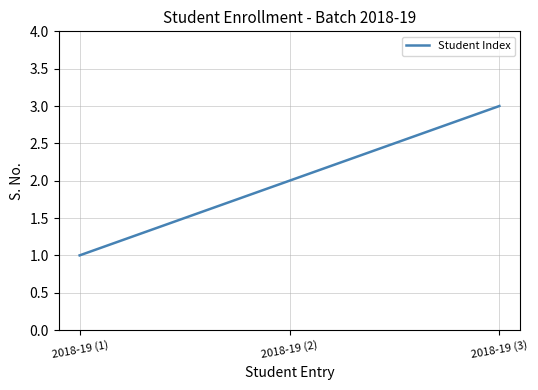

At which category does the chart reach its minimum across all series?

2018-19 (1)